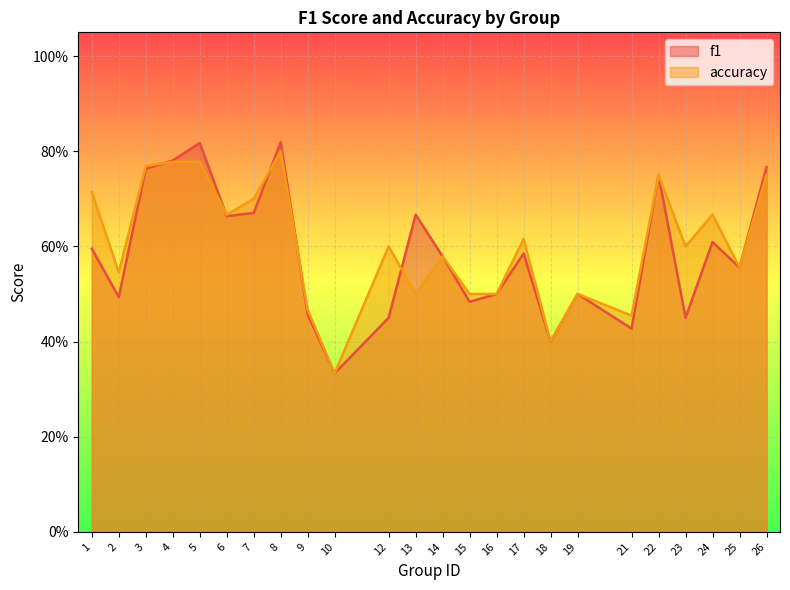

What is the minimum value shown in the chart?

0.3